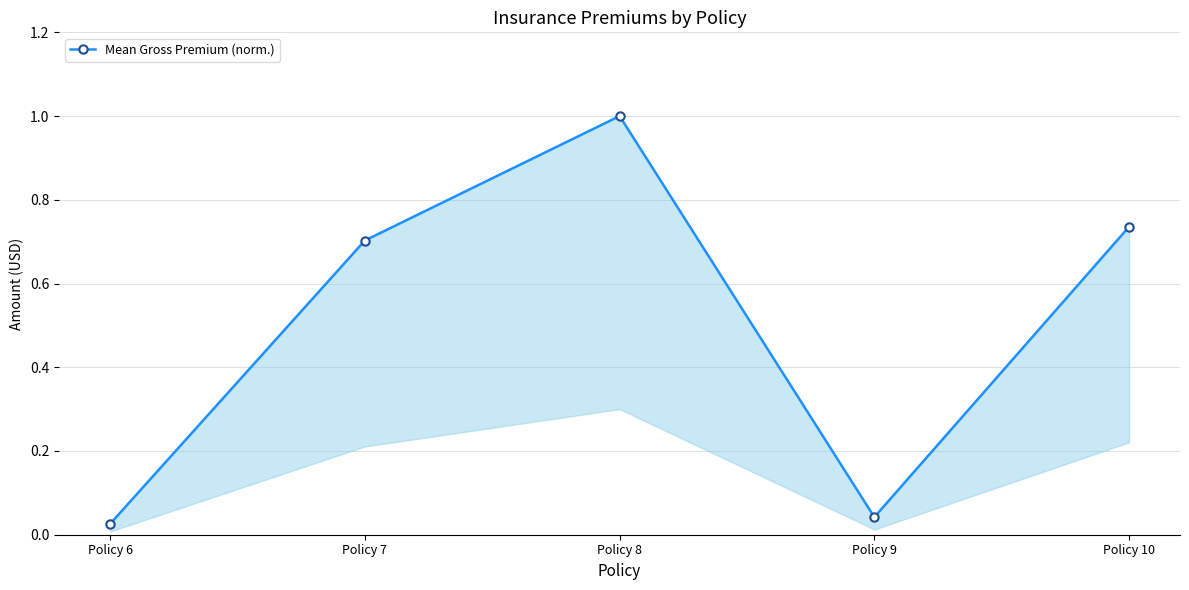

What is the greatest value displayed?

1.0